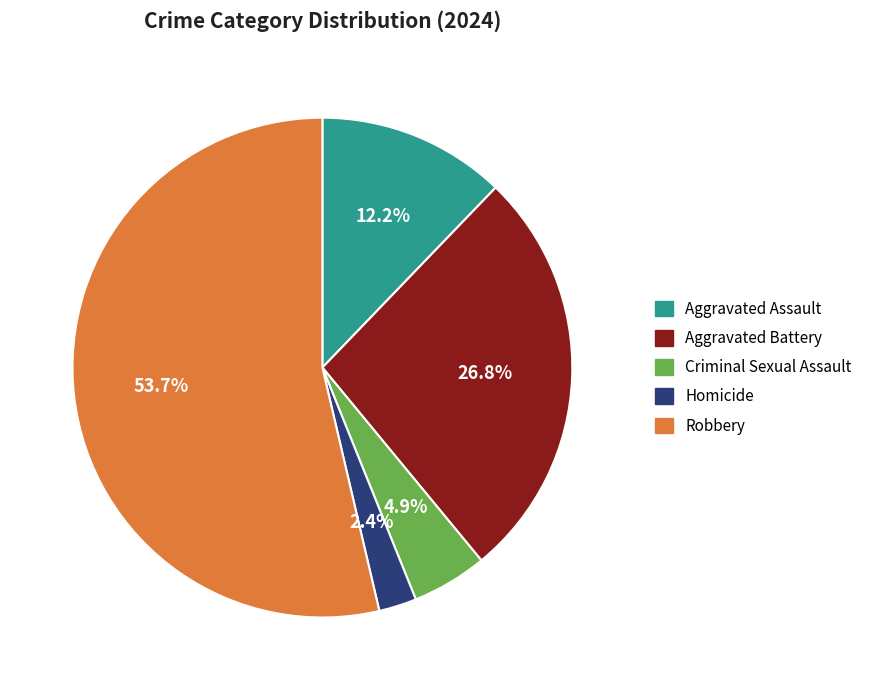

The Robbery slice represents 54% of the pie. True or false?

True